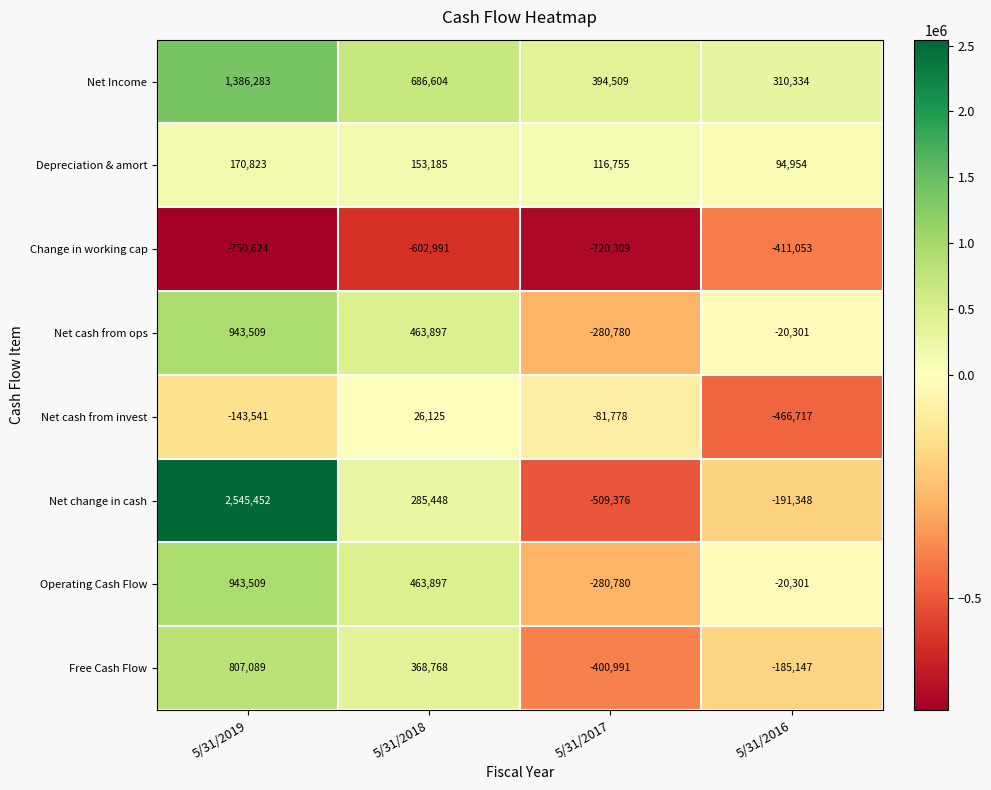

At which category is the sum across all series the highest?

5/31/2019